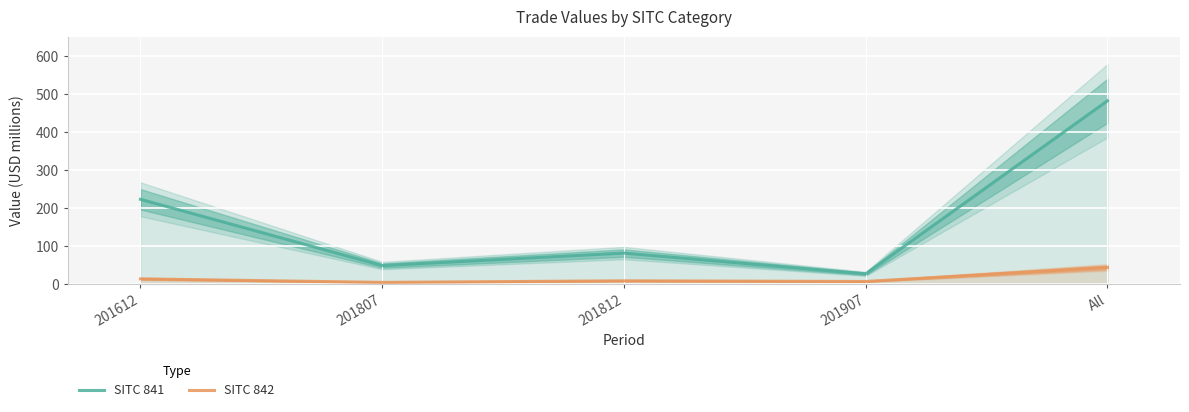

What is the average value of the SITC 841 series?

172.5